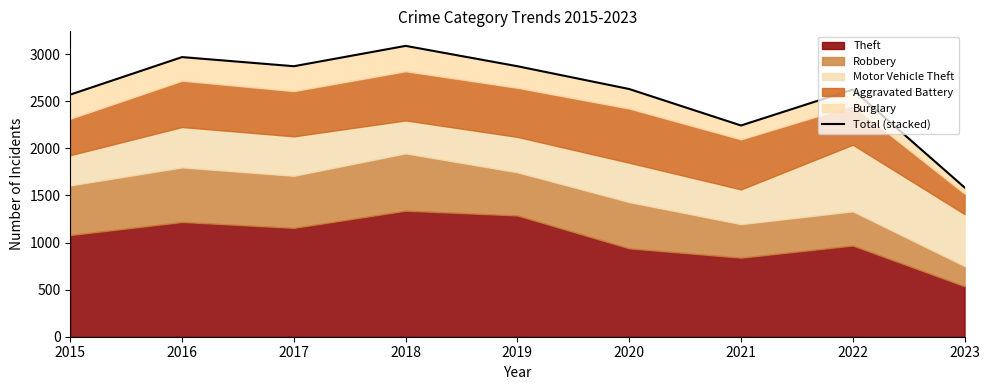

The value at 2019 is 1534. True or false?

False